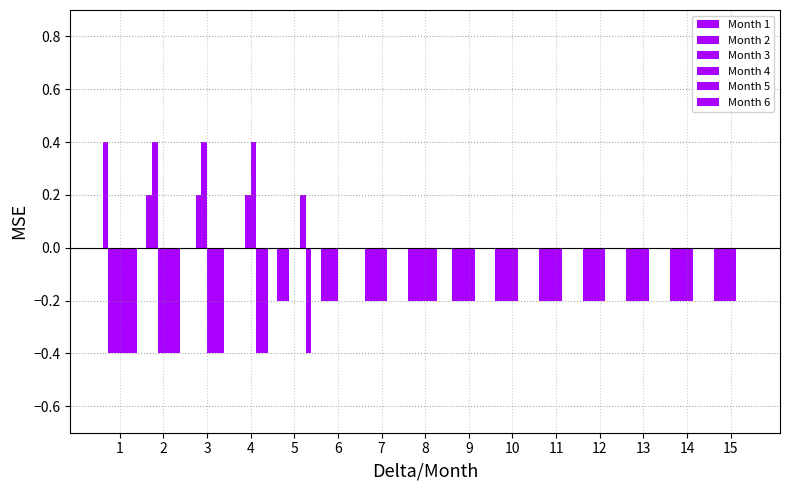

What is the value of the Month 2 bar at the 13th from the left?

-0.2